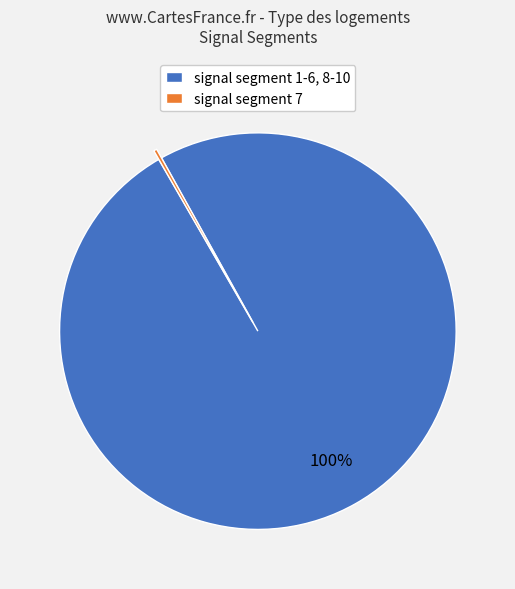

What percentage is the signal segment 1-6, 8-10 slice, to the nearest percent?

100%